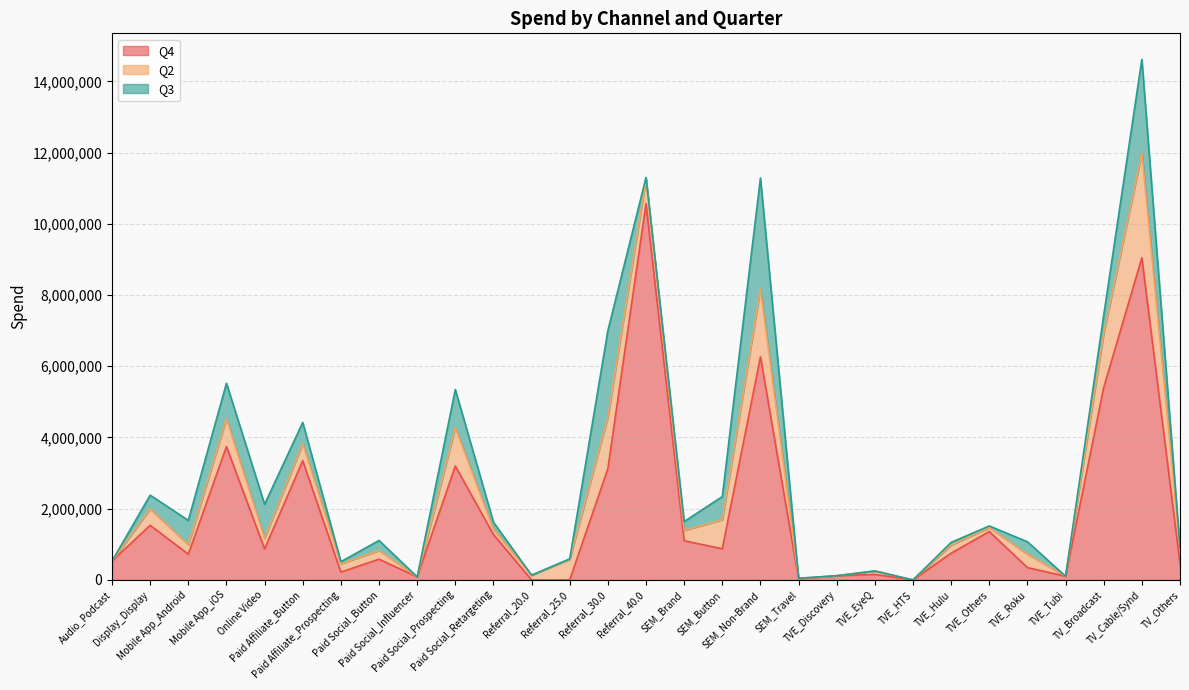

Rank the series at SEM_Brand from lowest to highest value.

Q3, Q2, Q4